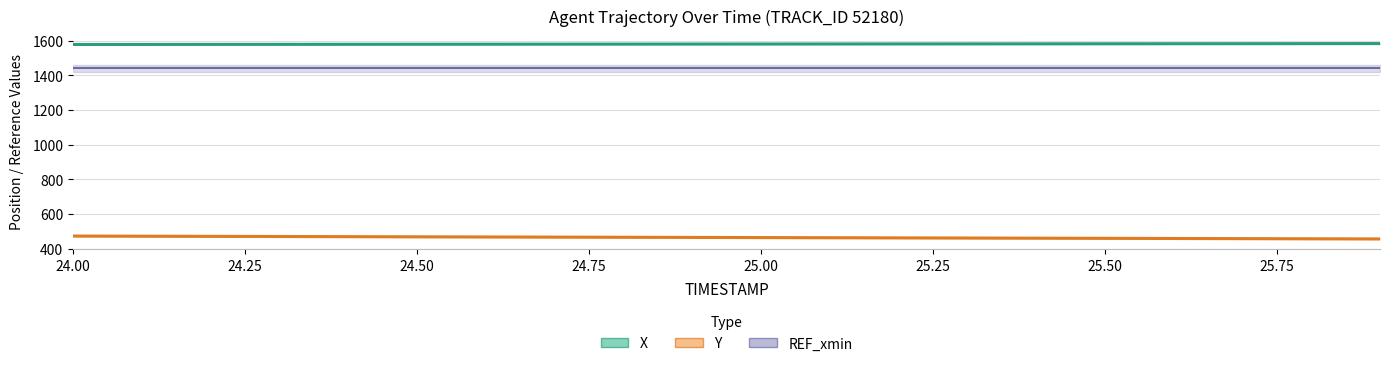

True or false: X has more than 0 interior local peaks.

False